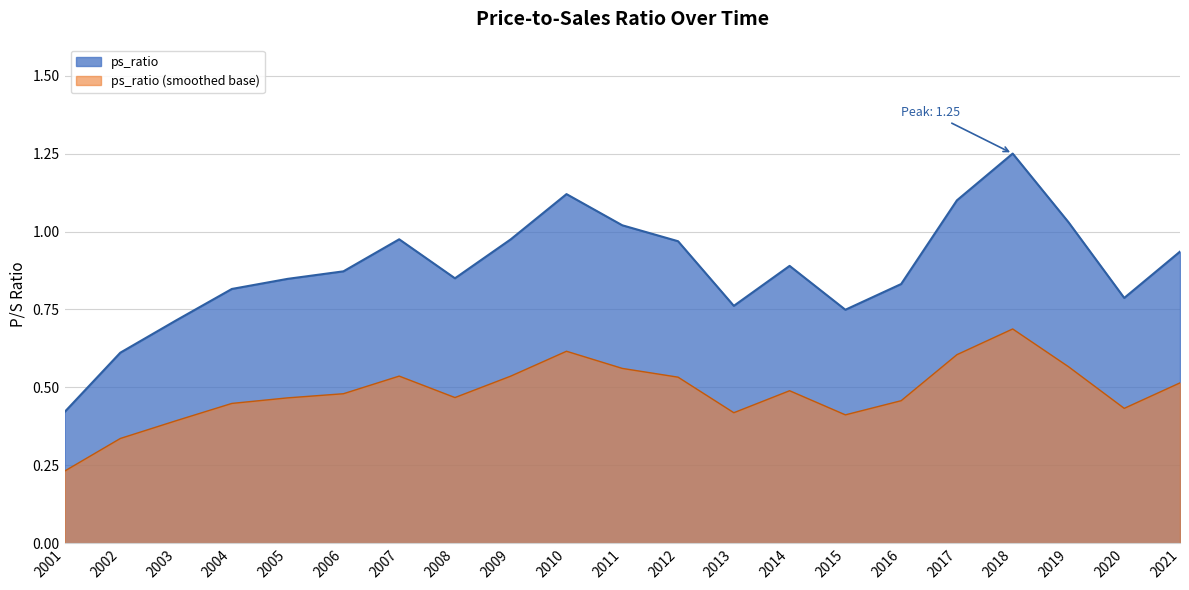

Where is the data nearest to the value 0?

2001